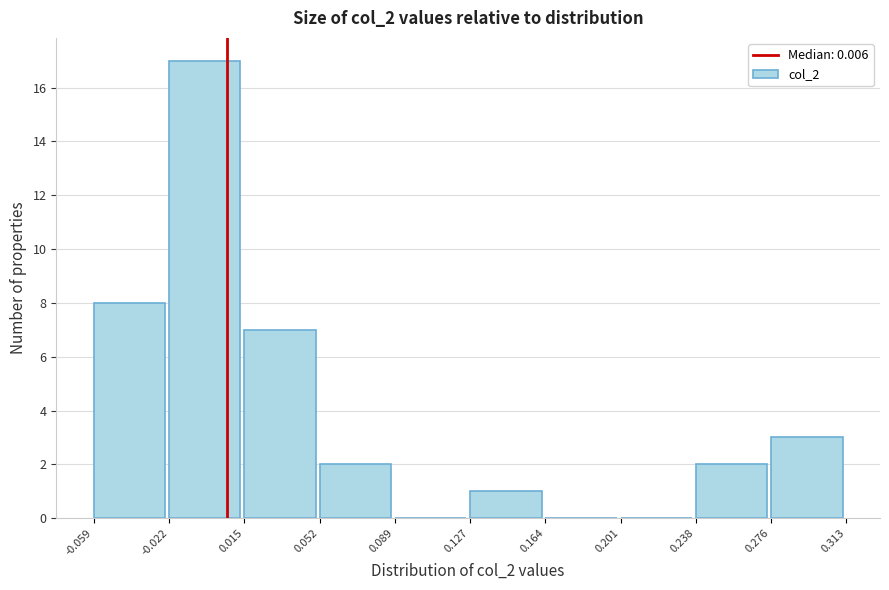

Reading left to right, transcribe this chart: for each bar, give the range it covers on the x-axis and its height. The values are not printed on the chart, so give them approximately, as read against the axis.

-0.059 to -0.022: 8
-0.022 to 0.015: 17
0.015 to 0.052: 7
0.052 to 0.089: 2
0.089 to 0.127: 0
0.127 to 0.164: 1
0.164 to 0.201: 0
0.201 to 0.238: 0
0.238 to 0.276: 2
0.276 to 0.313: 3